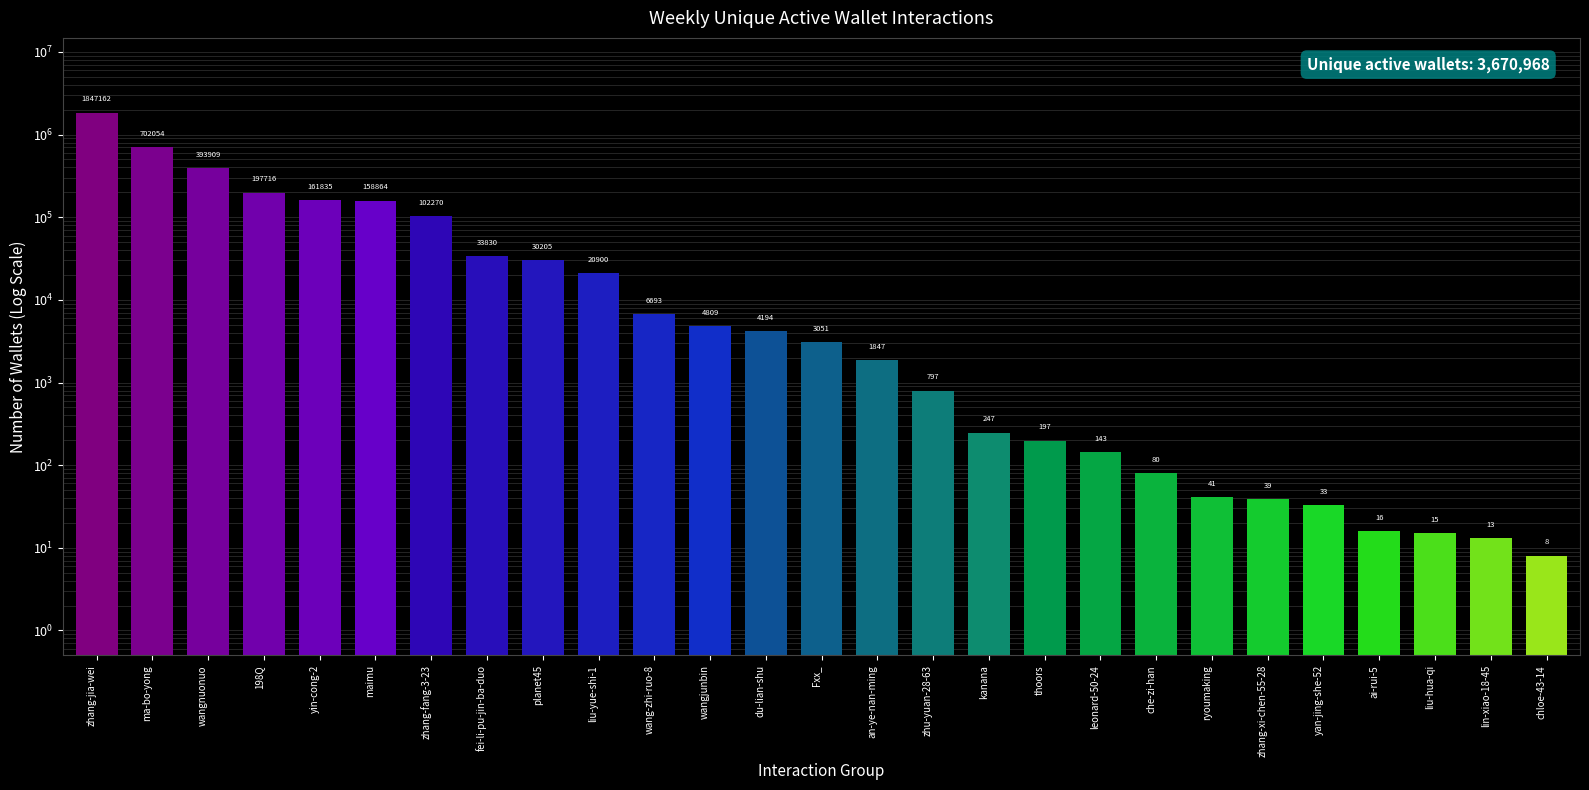

What is the smallest value displayed?

8